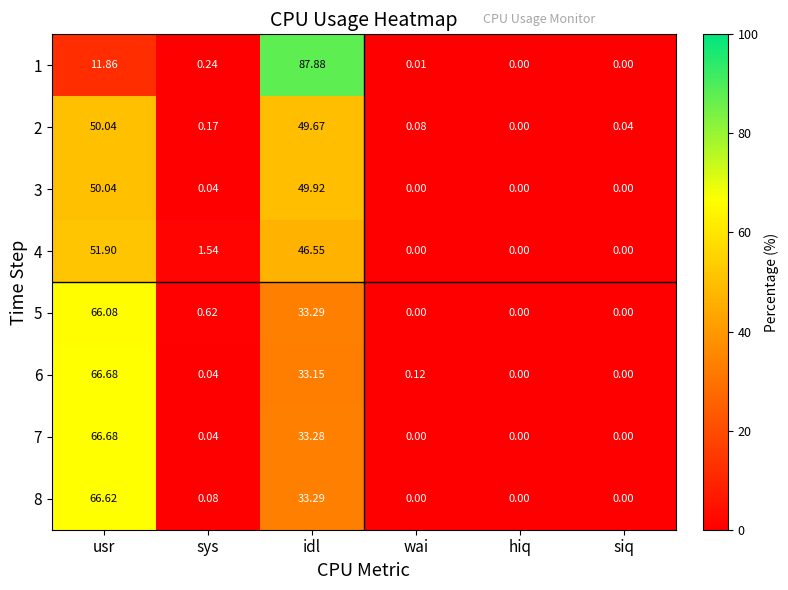

List the labels in order of 2 value, smallest first.

hiq, siq, wai, sys, idl, usr